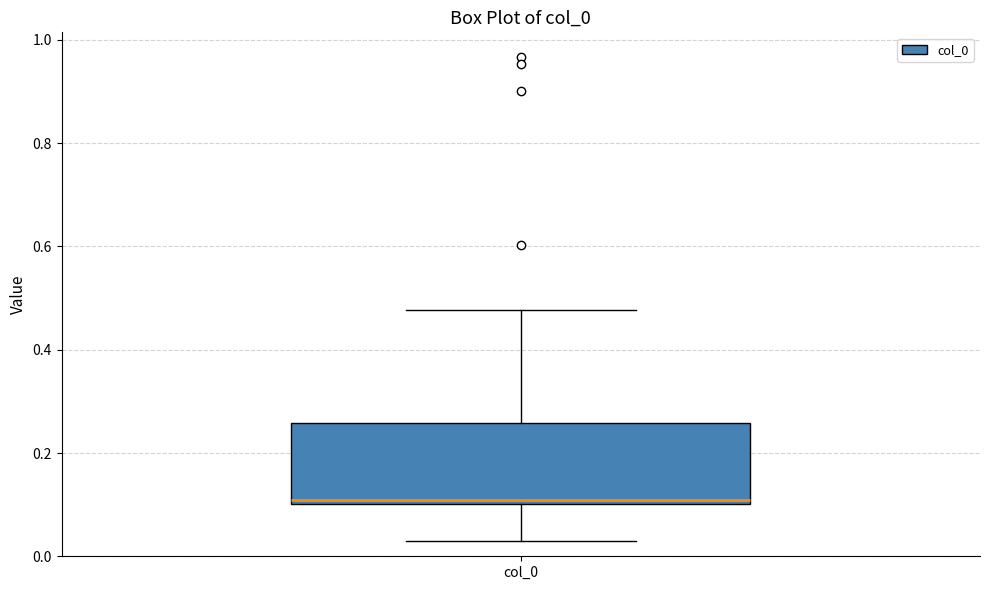

Where does the upper whisker of the box for col_0 end on the y-axis? The values are not printed on the chart, so give them approximately, as read against the axis.

0.48